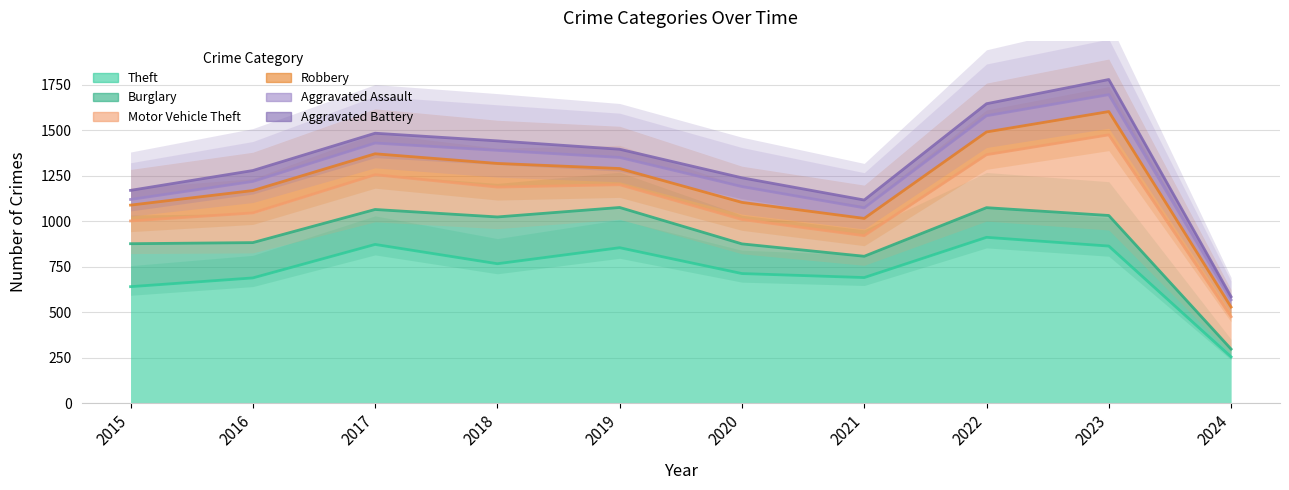

The Aggravated Battery series shows 21 at 2017. True or false?

False